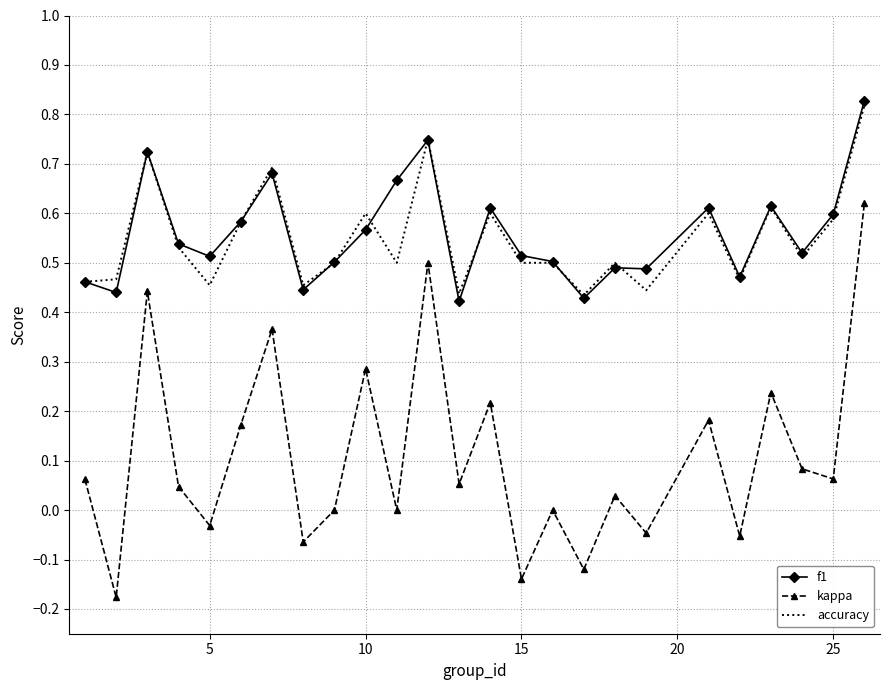

True or false: kappa and f1 intersect in this chart.

False